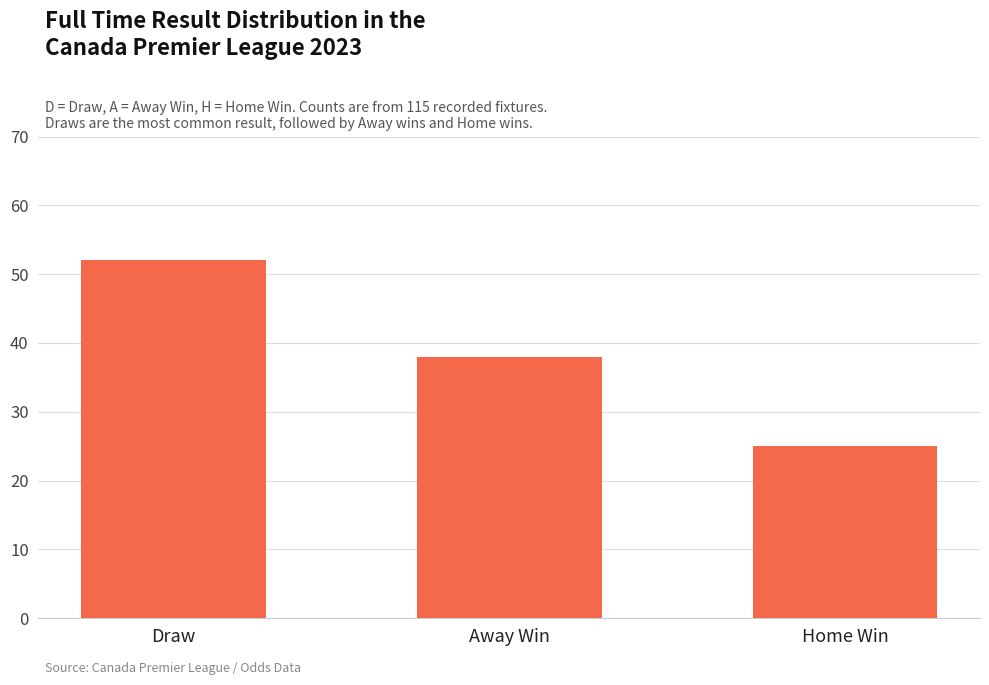

Between Away Win and Draw, which is larger?

Draw